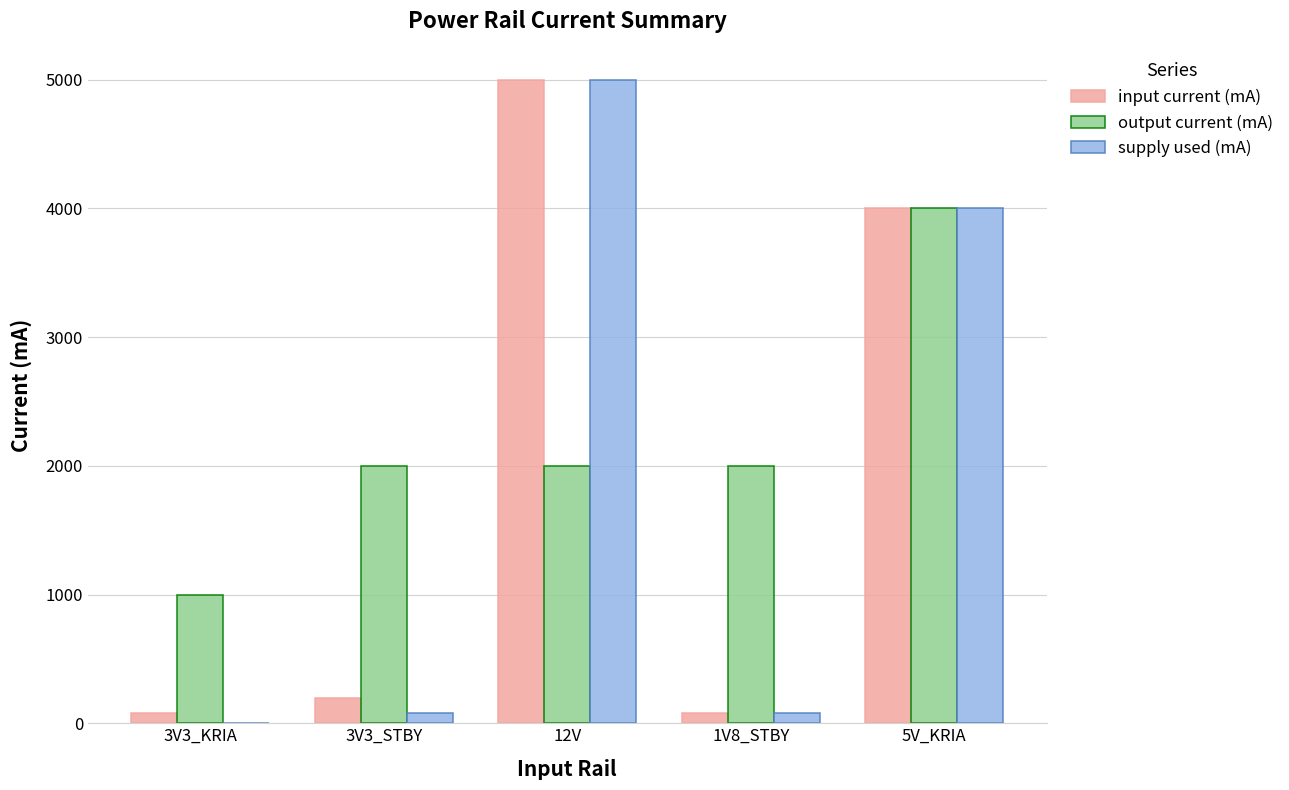

What value does the supply used (mA) series have at 12V?

5000.0